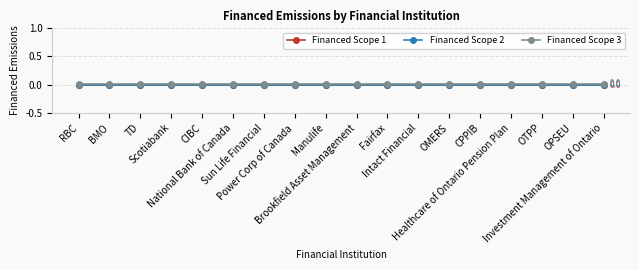

What is the sum of all Financed Scope 3 values?

0.3